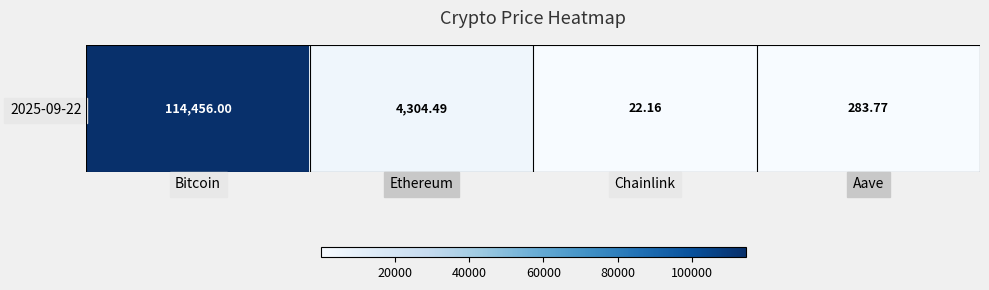

What is the sum of all values?

119066.4